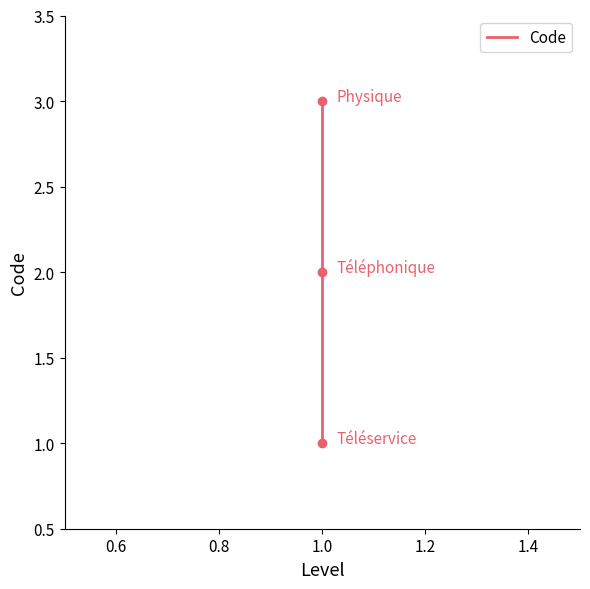

Between 0.4 and 0.6, which is larger?

0.6